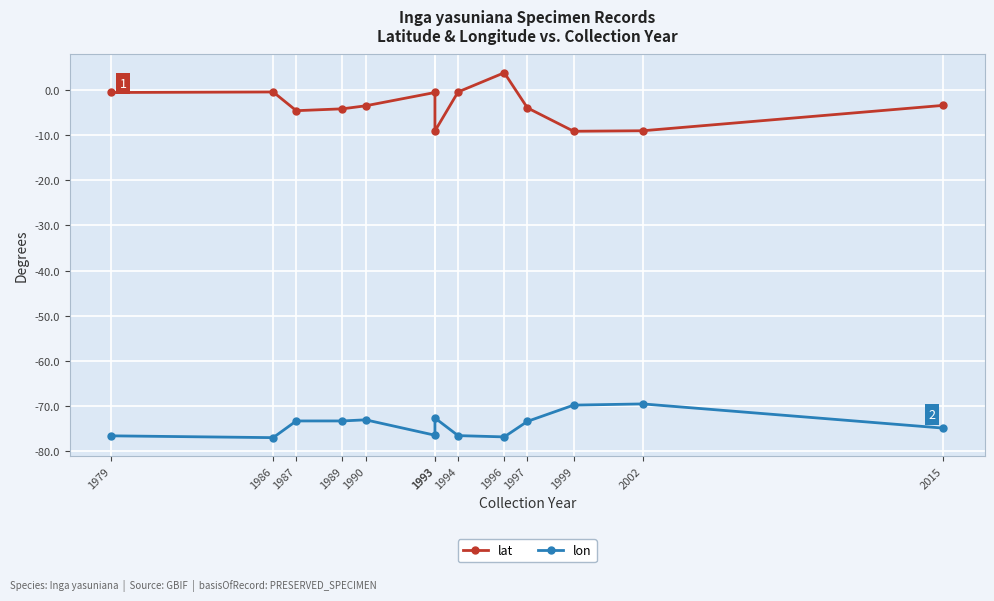

What is the approximate value of lat at 1993?

-0.6